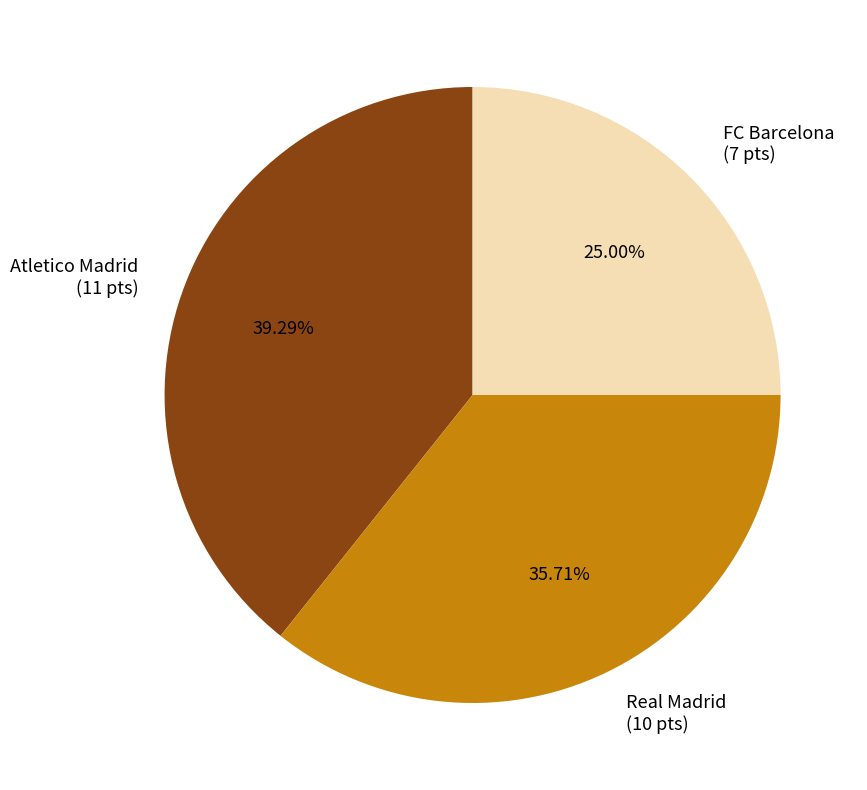

To the nearest percent, what percentage of the pie is Atletico Madrid?

39%